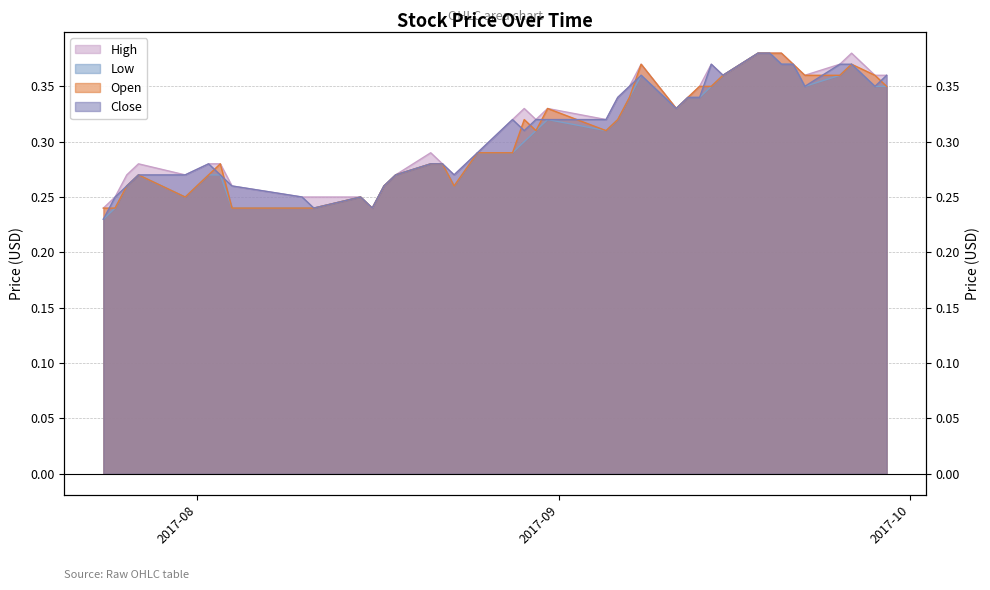

Which category has the highest value in the Low series?

2017-09-18